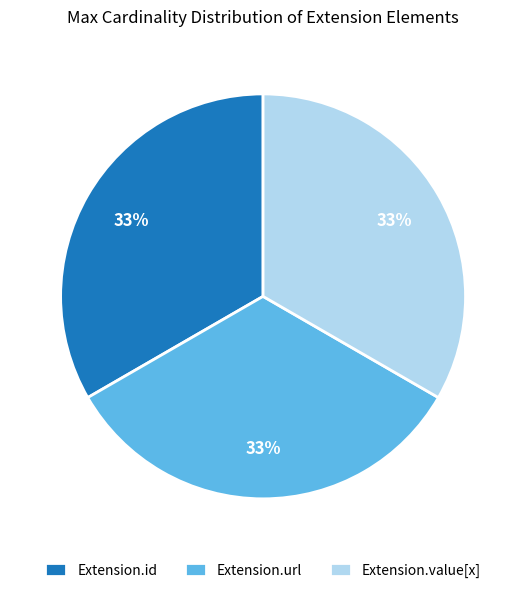

Is the sum of Extension.id and Extension.value[x] greater than half?

Yes